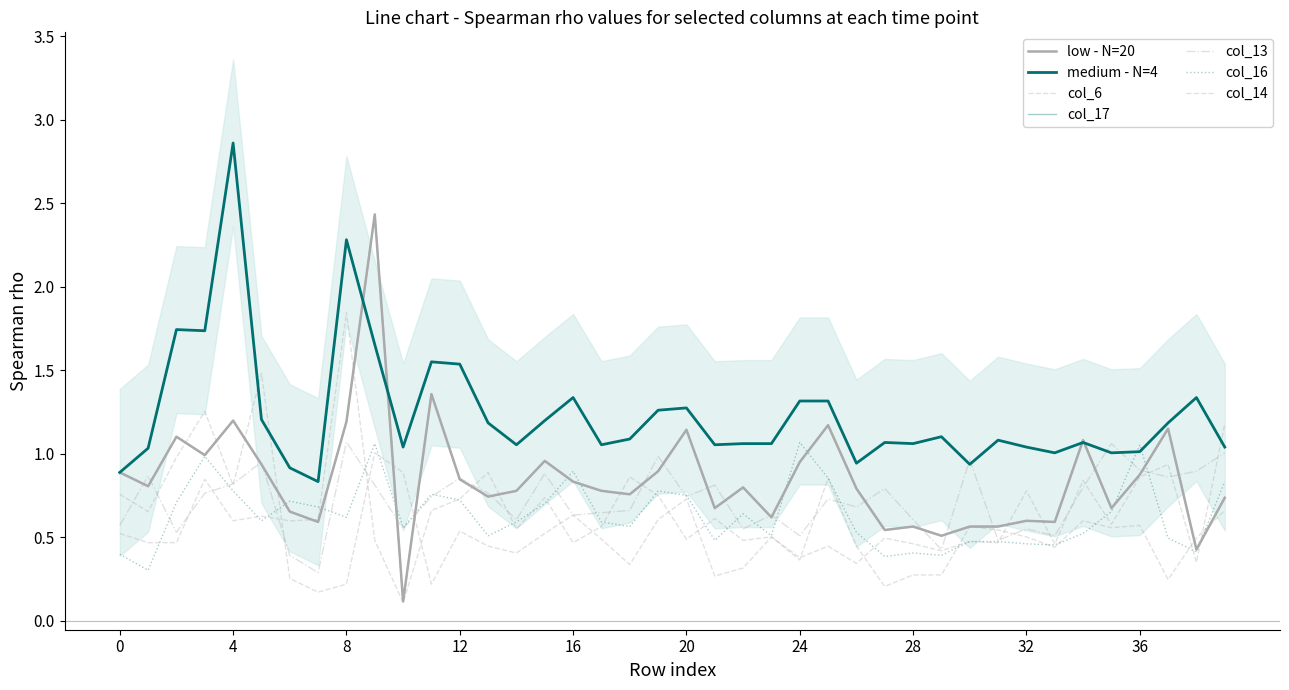

Which series has the widest spread of values?

col_17